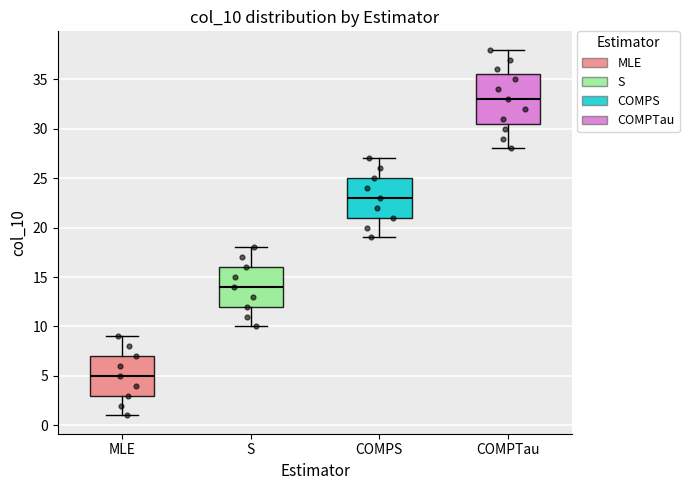

Reading left to right, transcribe this box plot: for each box, give where its median line is, the range the box spans, and where its two whiskers end, as read against the y-axis. The values are not printed on the chart, so give them approximately, as read against the axis.

MLE: median 5.0, box 3.0 to 7.0, whiskers 1.0 to 9.0
S: median 14.0, box 12.0 to 16.0, whiskers 10.0 to 18.0
COMPS: median 23.0, box 21.0 to 25.0, whiskers 19.0 to 27.0
COMPTau: median 33.0, box 30.5 to 35.5, whiskers 28.0 to 38.0